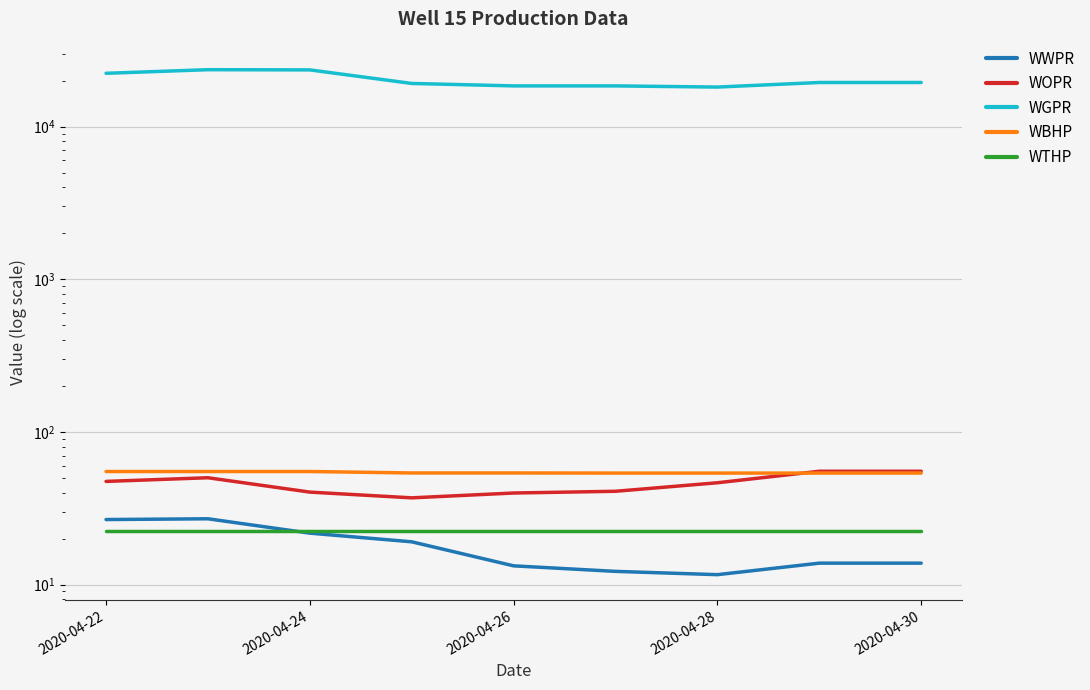

True or false: WWPR and WOPR intersect in this chart.

False